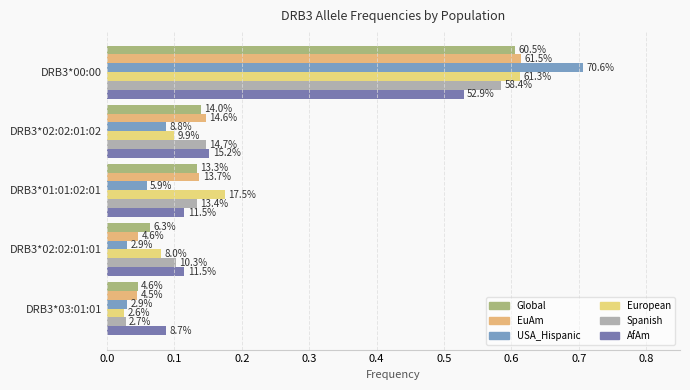

List the series in order of their peak value, highest first.

USA_Hispanic, EuAm, European, Global, Spanish, AfAm